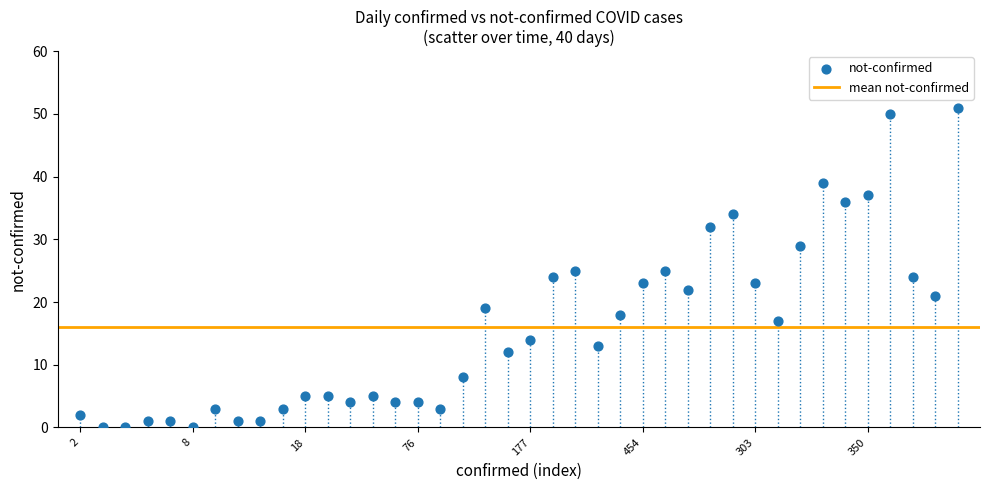

What is the range of Y values (max minus min)?

51